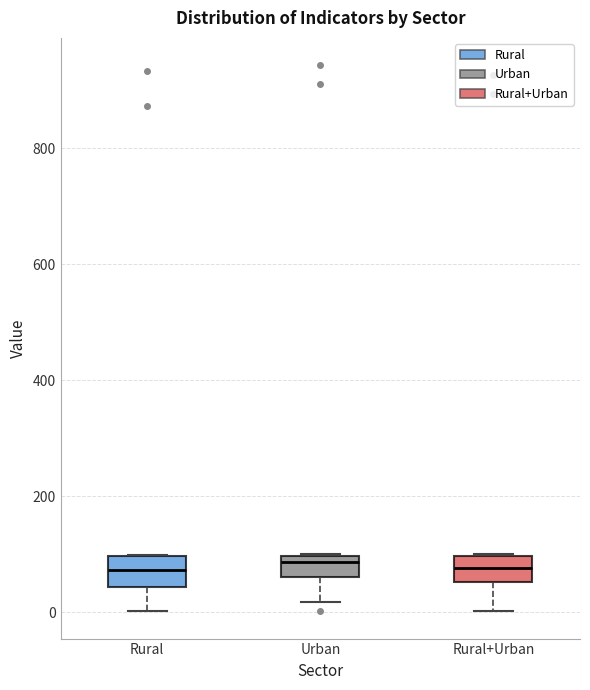

Reading left to right, read every box against the y-axis: the position of its median line, the range the box covers, and the ends of its whiskers. The values are not printed on the chart, so give them approximately, as read against the axis.

Rural: median 80, box 40 to 100, whiskers 0 to 100
Urban: median 80, box 60 to 100, whiskers 20 to 100
Rural+Urban: median 80, box 60 to 100, whiskers 0 to 100